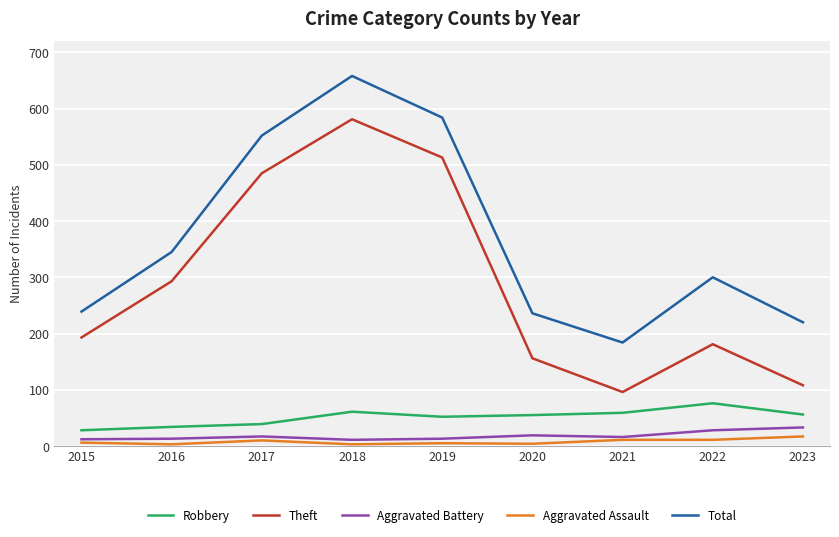

True or false: Theft and Robbery cross at least once.

False